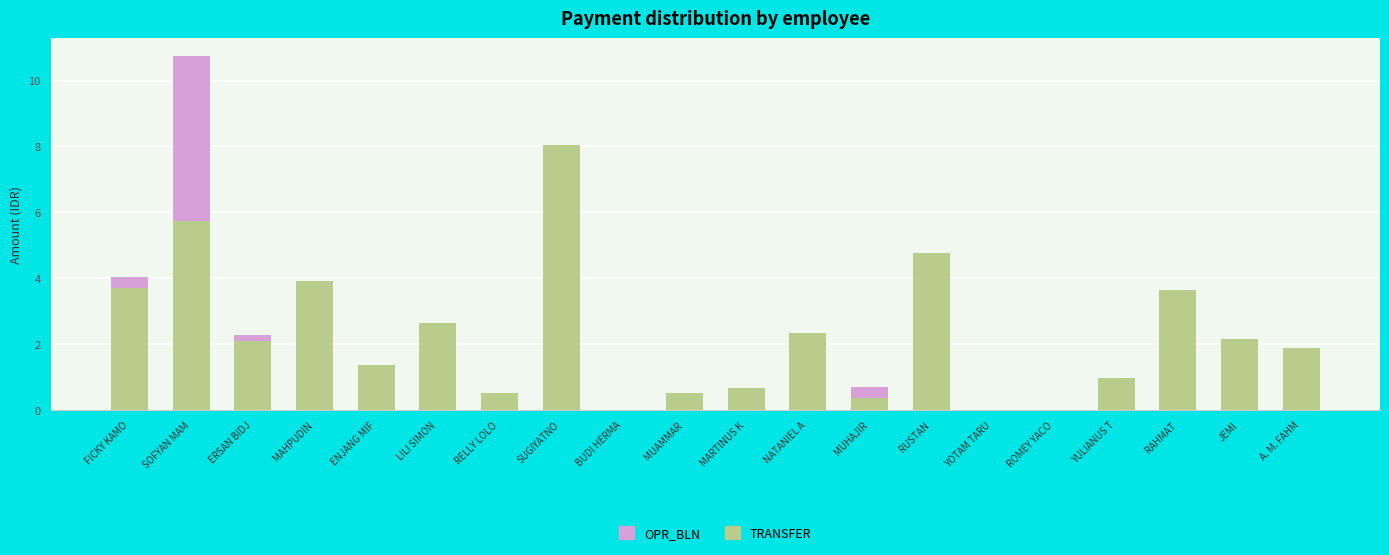

Which category has the highest value in the TRANSFER series?

SUGIYATNO